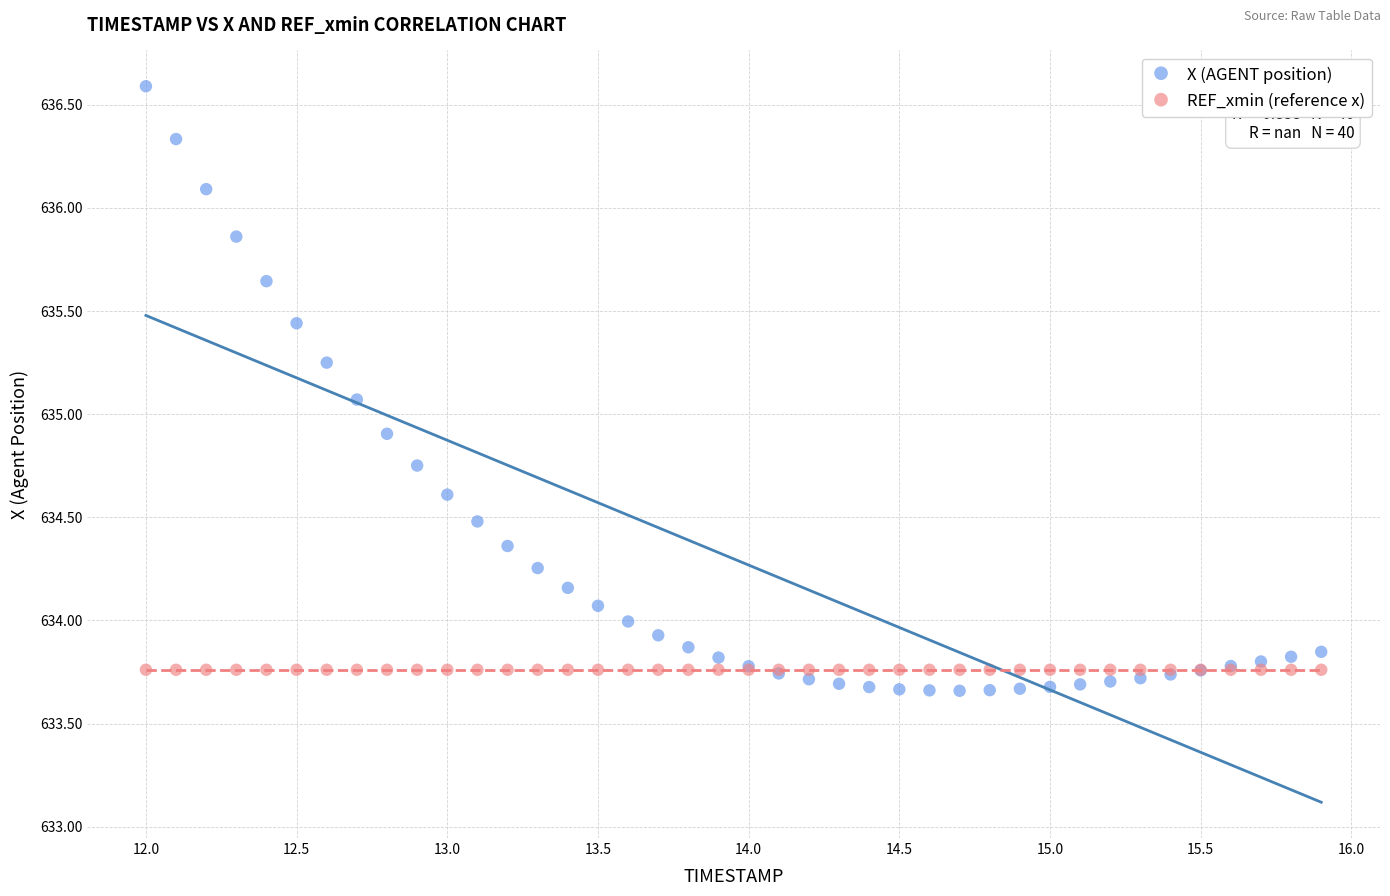

What are all the series names shown in the legend?

X (AGENT position), REF_xmin (reference x)